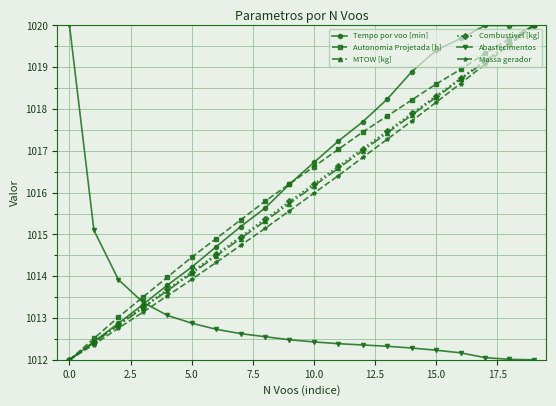

Which series has the largest total across all categories?

Tempo por voo [min]